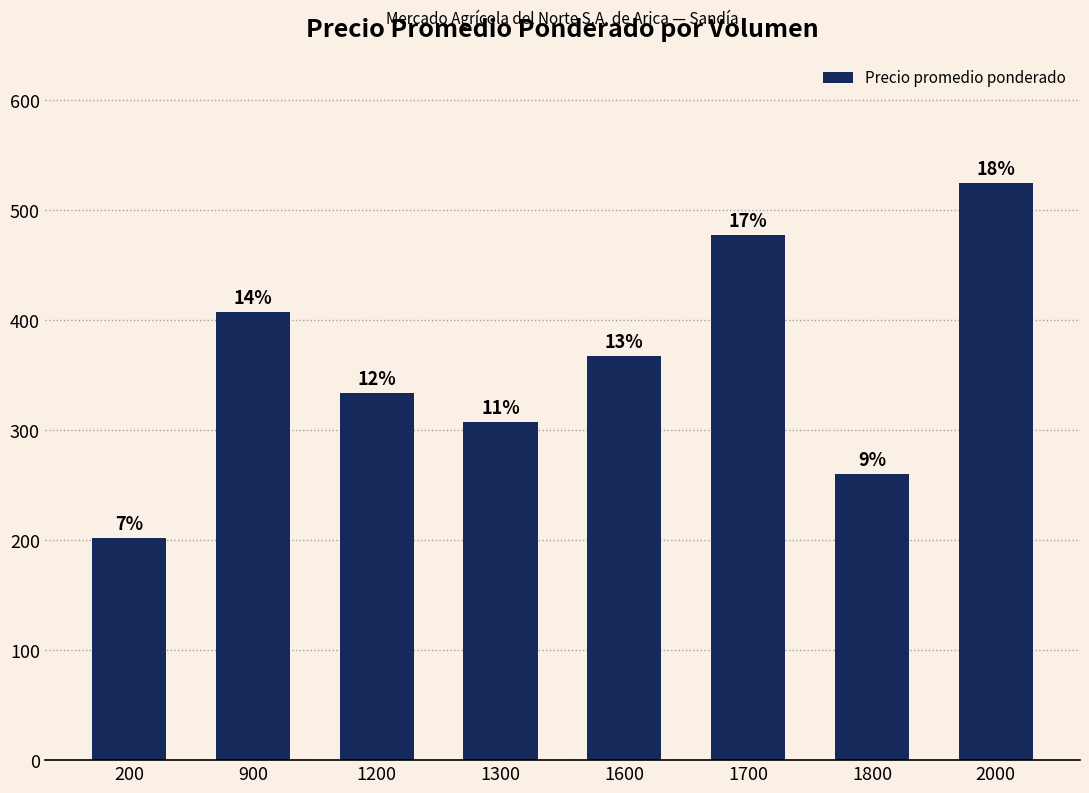

What is the minimum value shown in the chart?

202